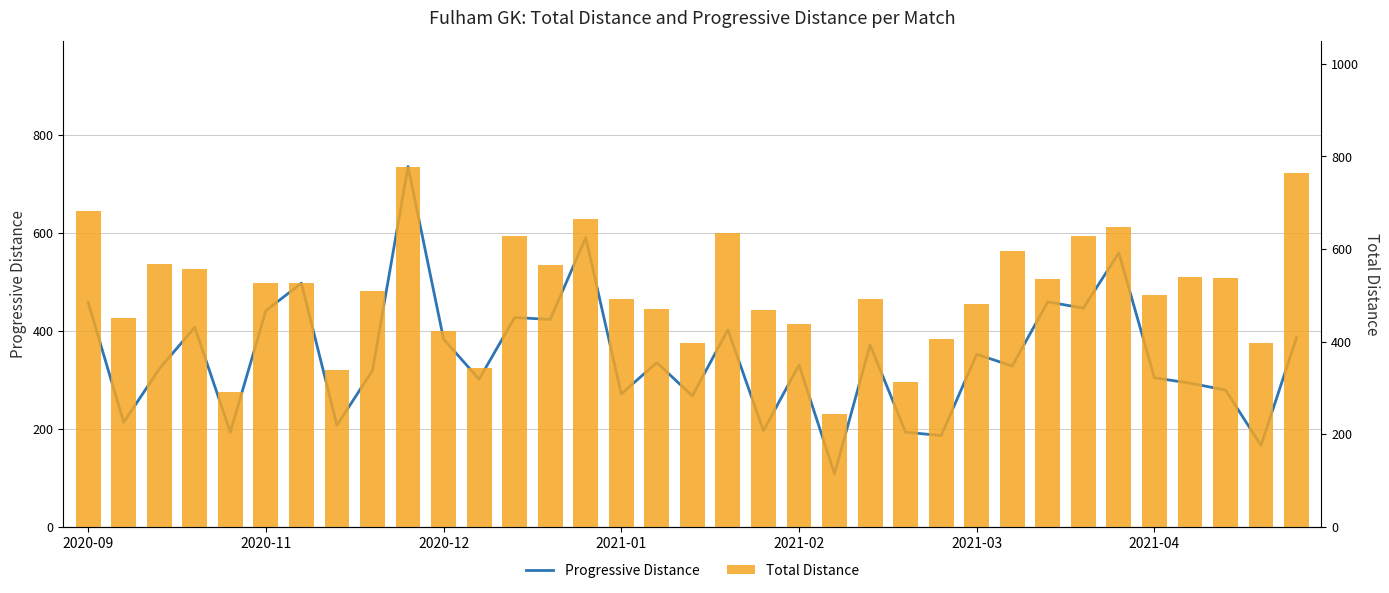

At how many categories does at least one series exceed 309?

33